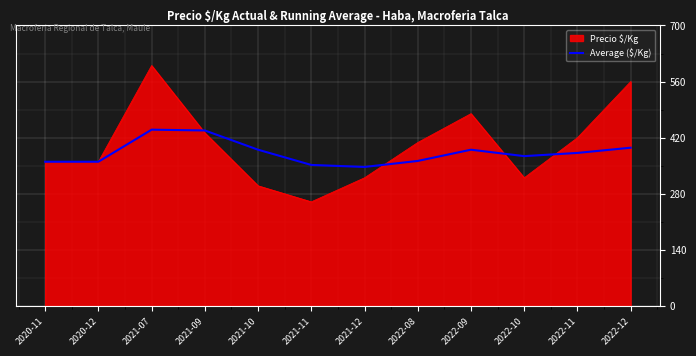

At which category does the chart reach its minimum across all series?

2021-11